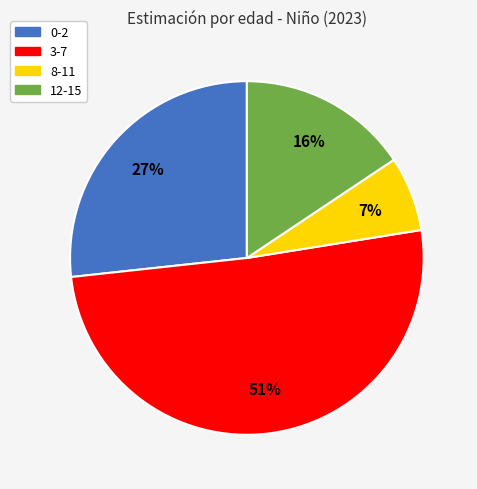

To the nearest percent, what portion does 0-2 represent?

27%